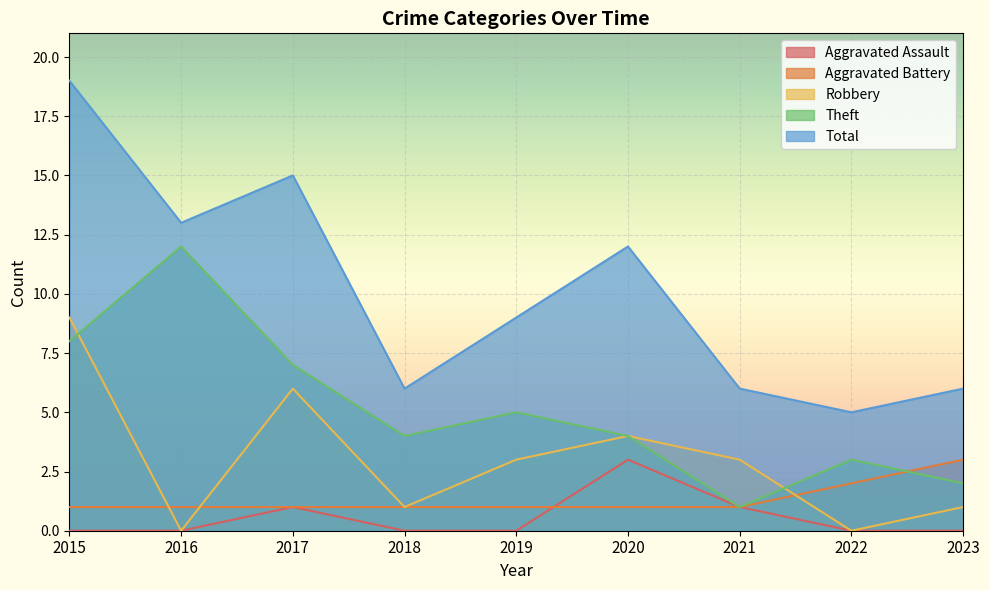

At which label does Robbery reach its minimum?

2016